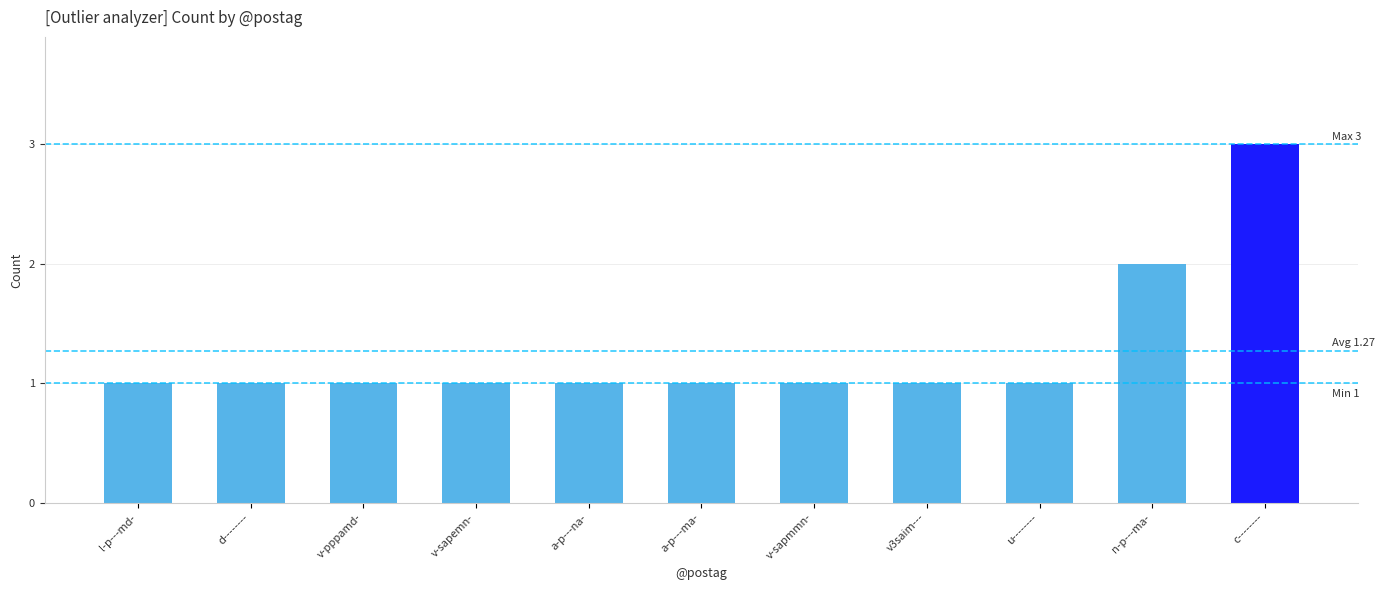

Is it true that the value at l-p---md- is 0?

False